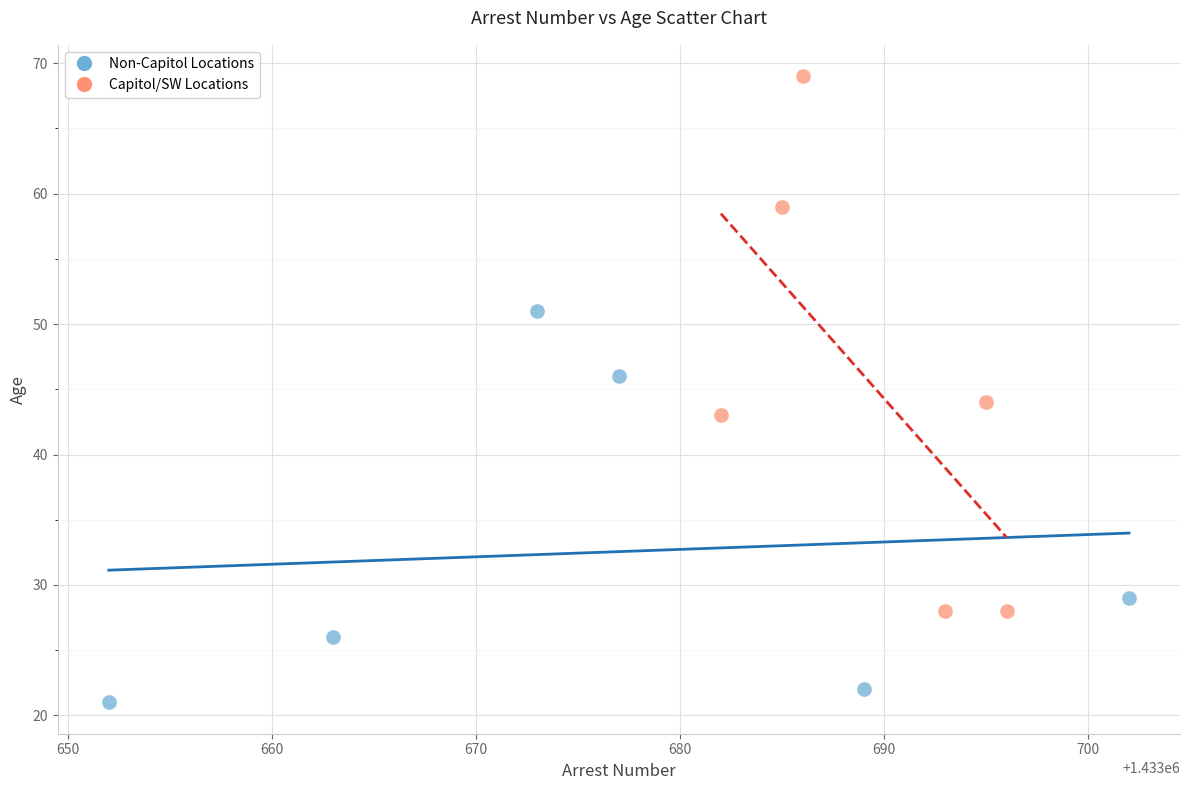

Which series contains the lowest Y value?

Non-Capitol Locations